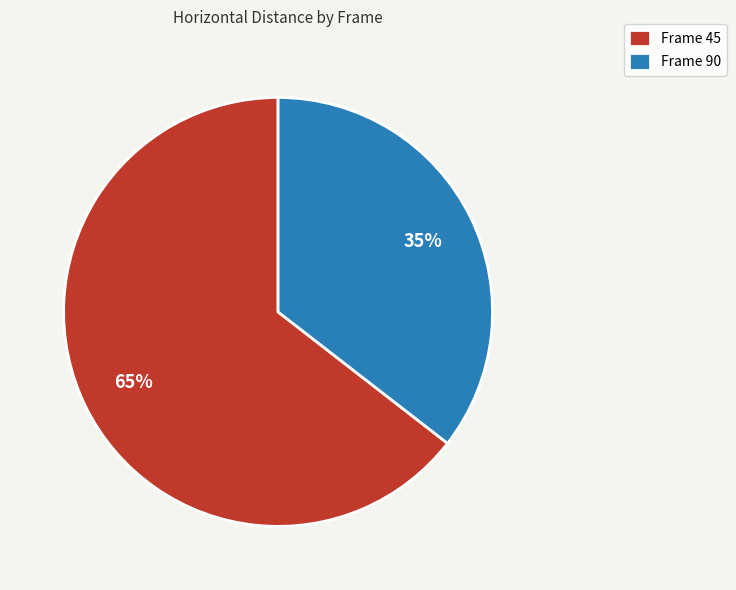

The Frame 45 slice represents 75% of the pie. True or false?

False